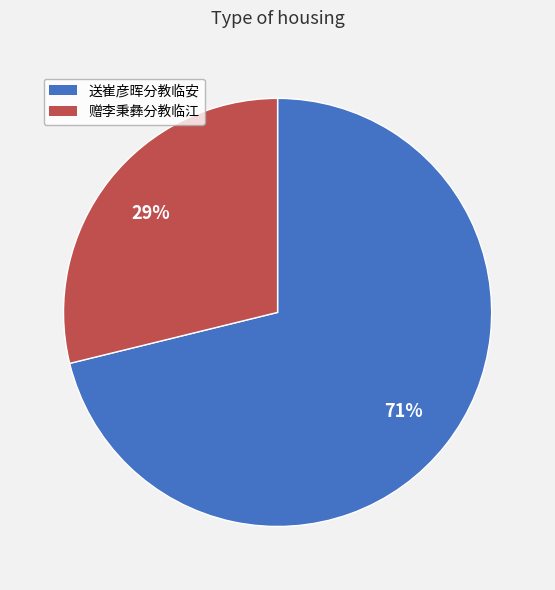

To the nearest percent, what is the difference between the largest and smallest slice percentages?

42%